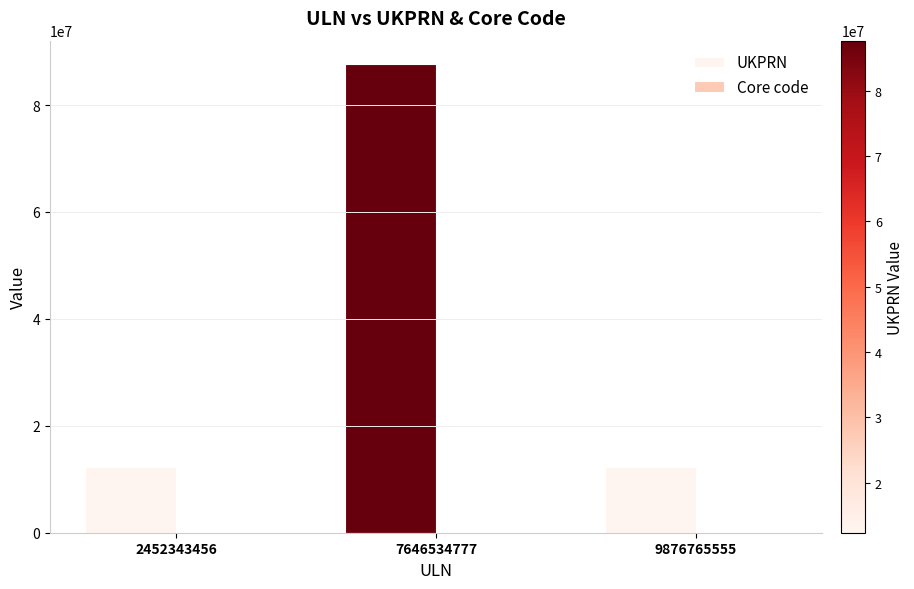

At which category is the sum across all series the highest?

7646534777